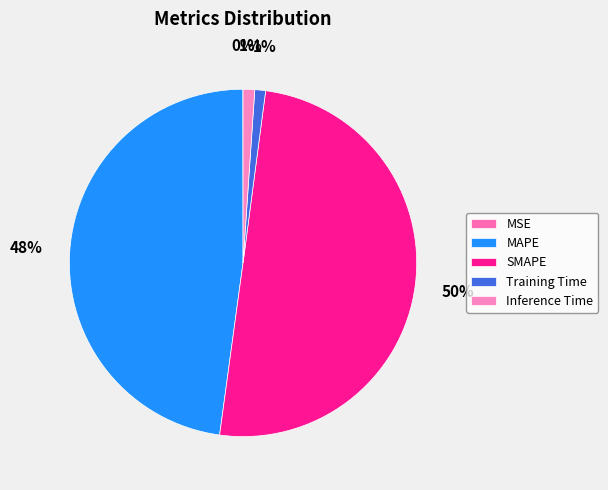

What is the largest slice in the pie chart?

SMAPE